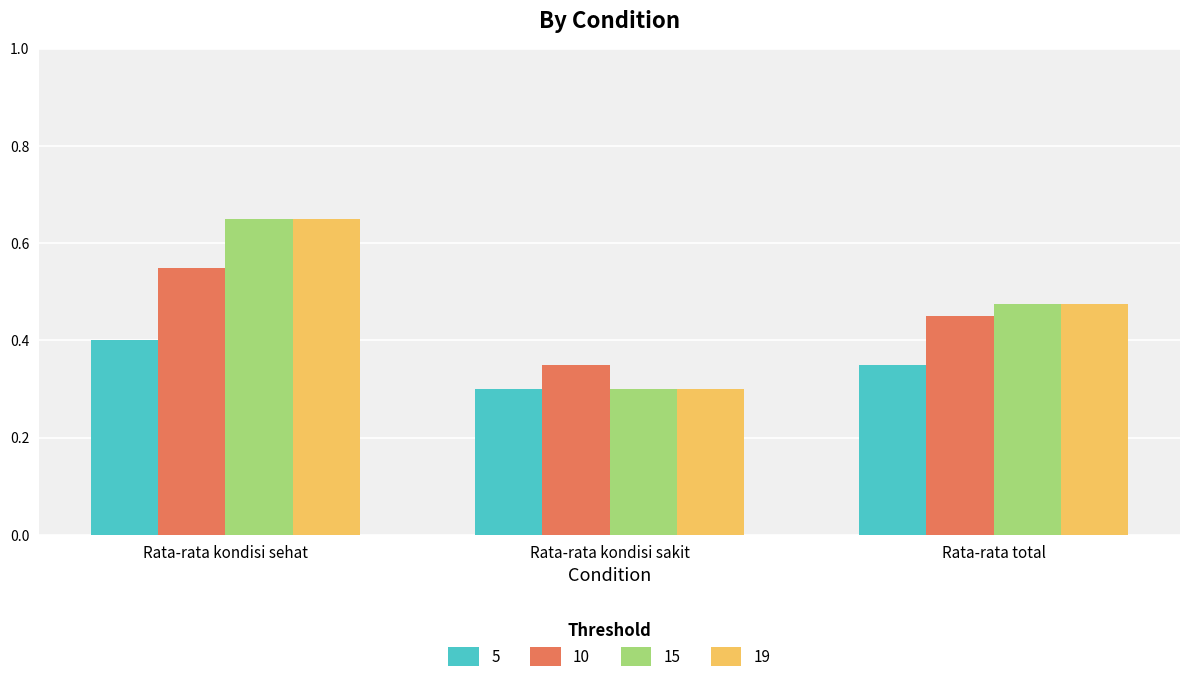

Where is 19 nearest to the value 0?

Rata-rata kondisi sakit